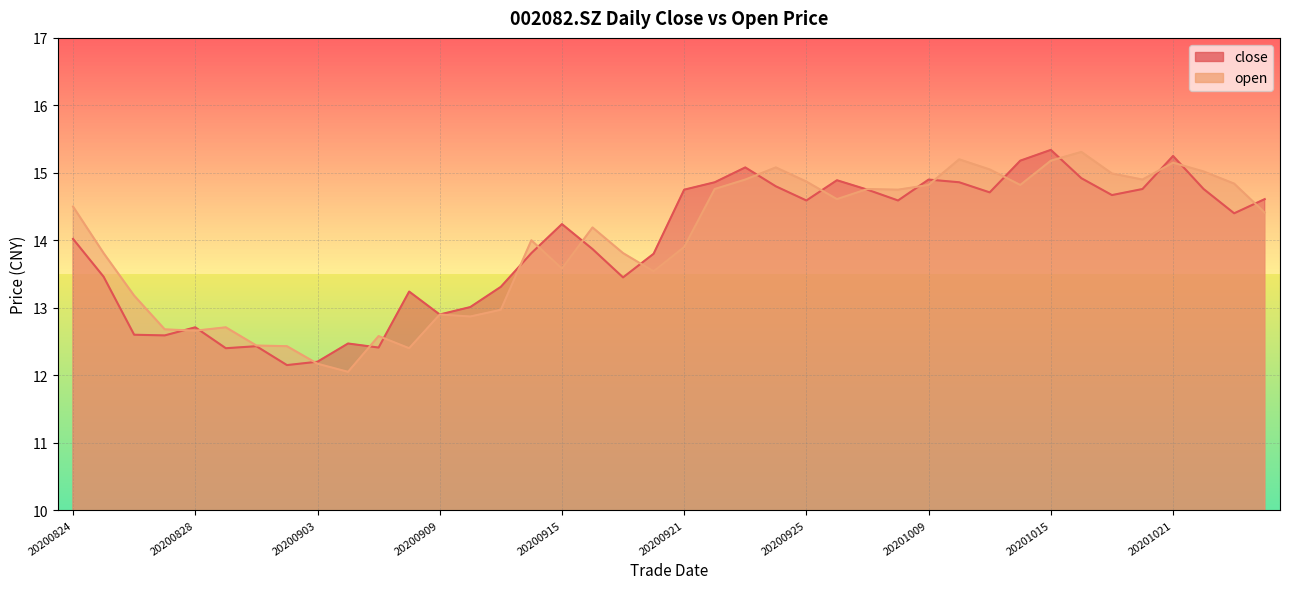

How many interior local peaks does the open series have?

10